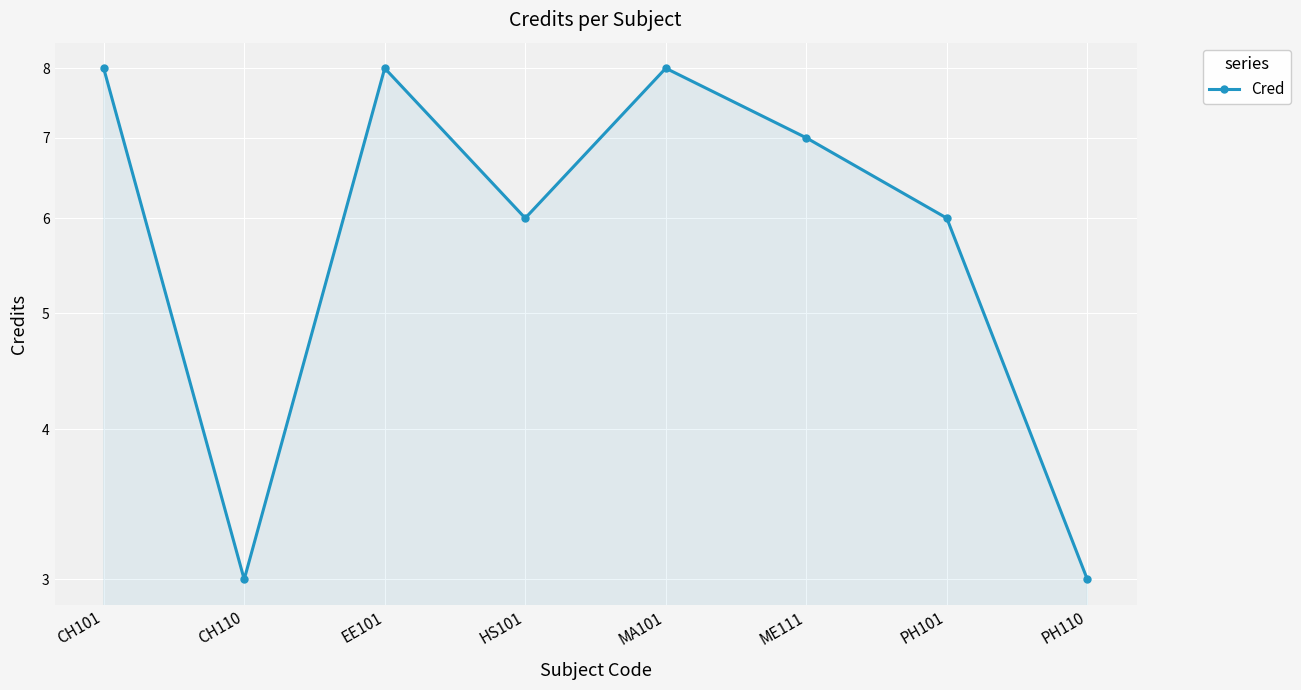

What is the average value?

6